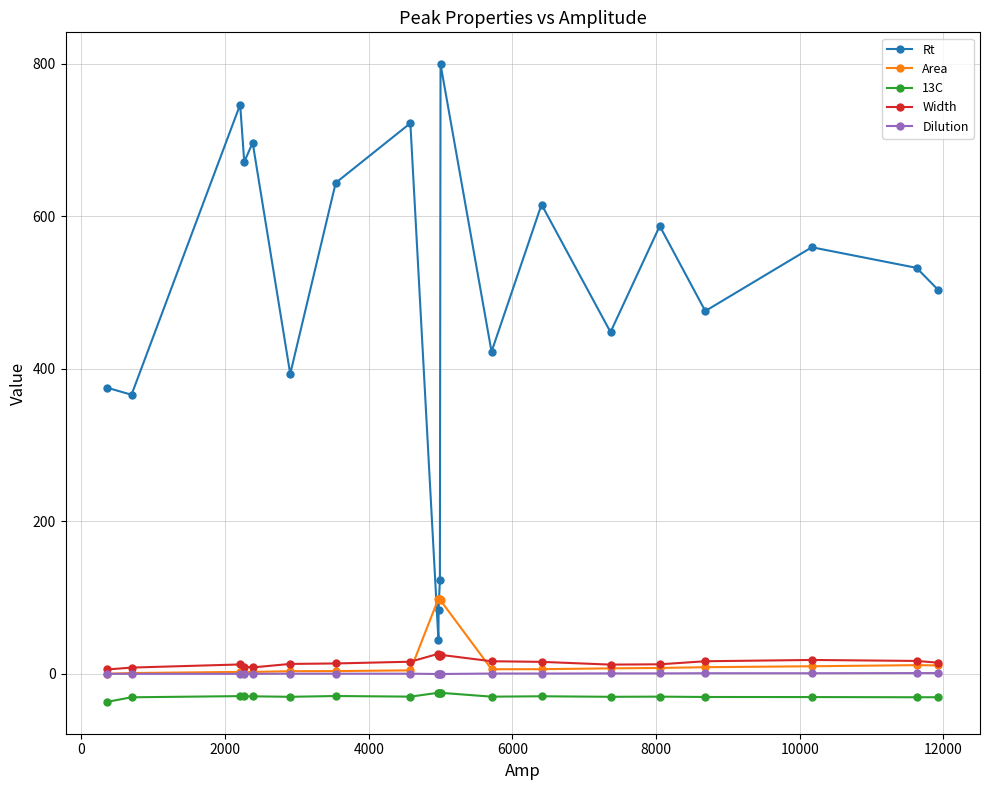

How many interior local valleys does the Rt series have?

7